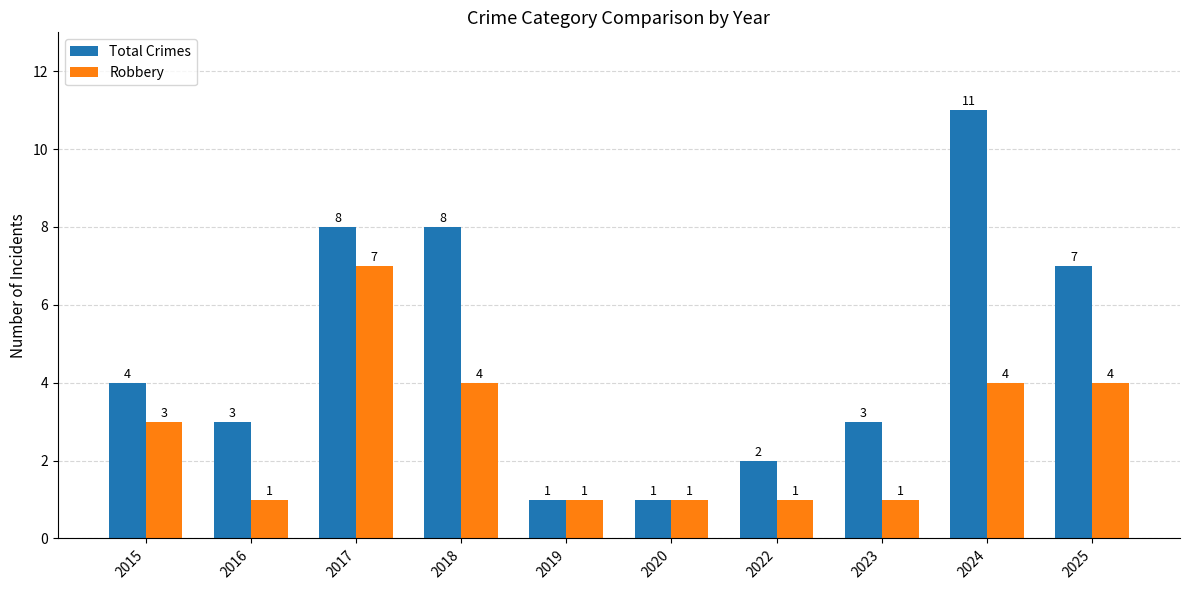

What is the sum of the Robbery values at 2023 and 2018?

5